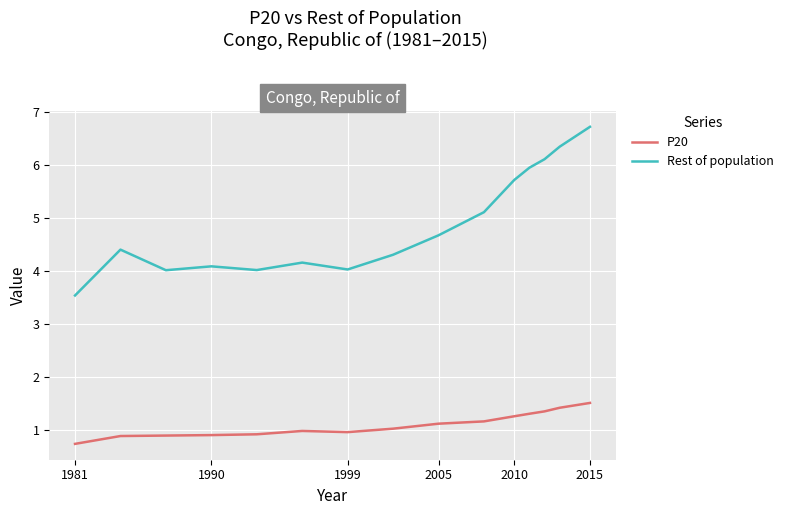

What is the lowest value of the P20 series?

0.7